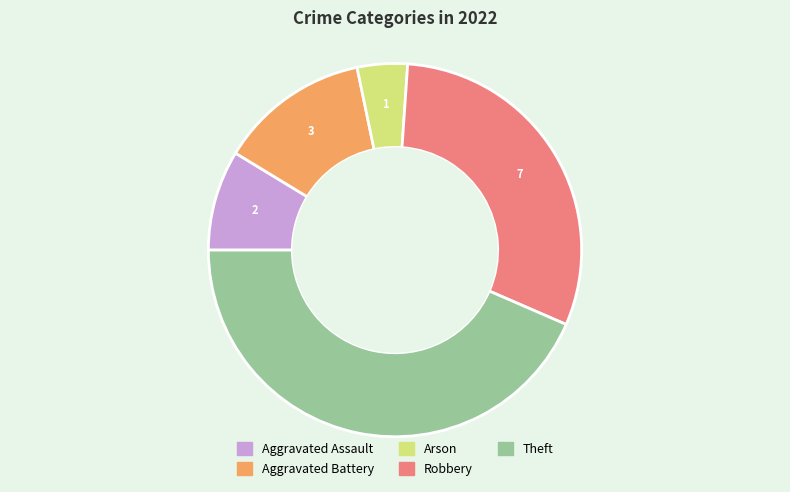

Count the number of slices in the pie.

5